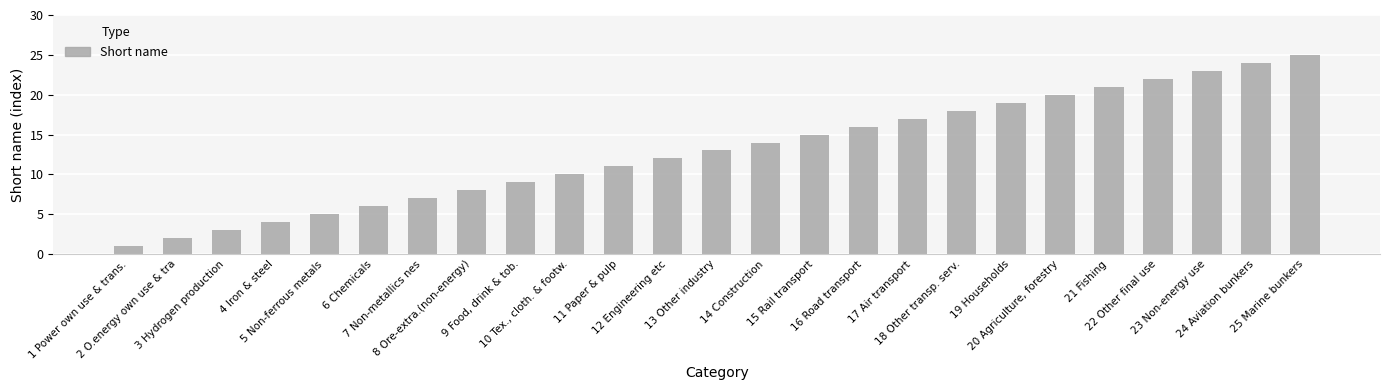

What is the average value?

13